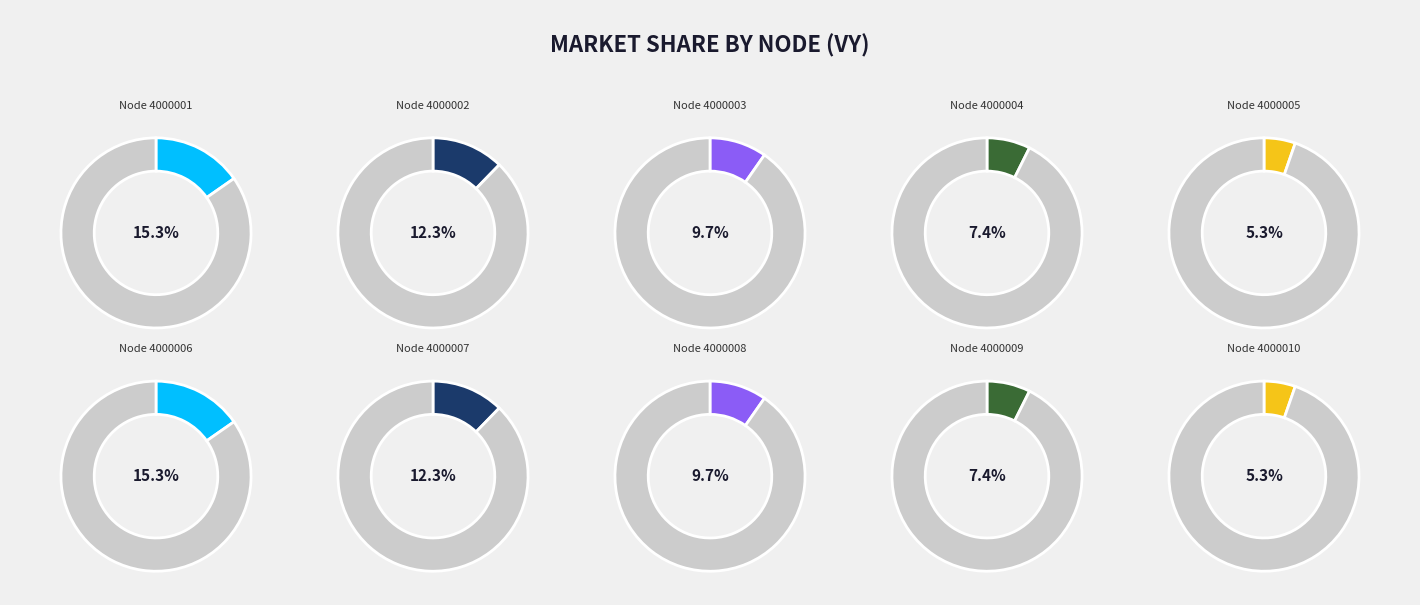

How many segments does this pie chart have?

10